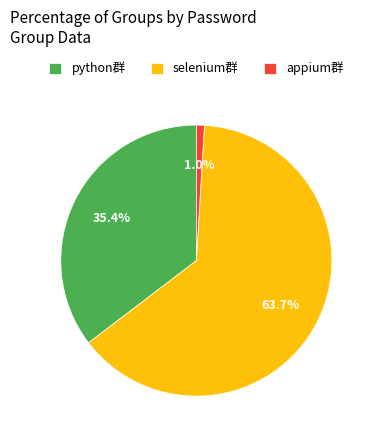

The appium群 slice represents 8% of the pie. True or false?

False